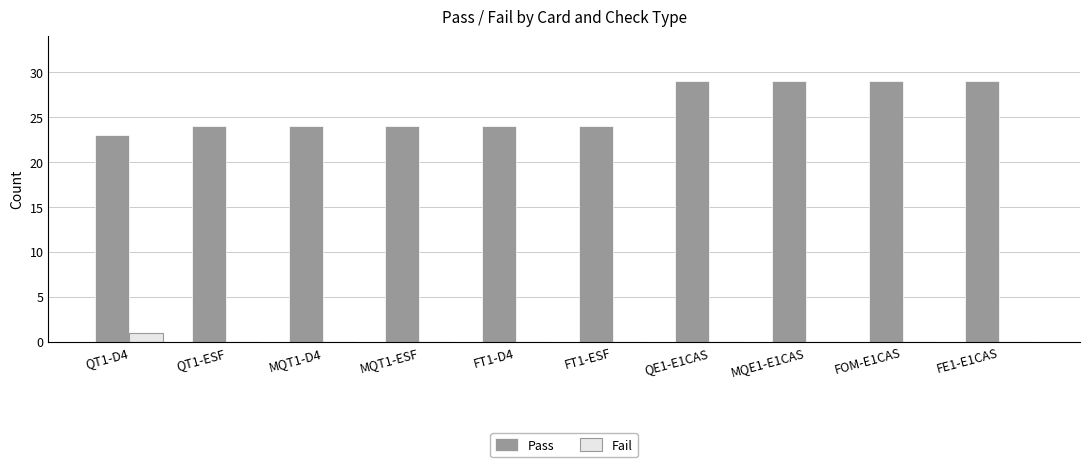

What is the sum of all Fail values?

1